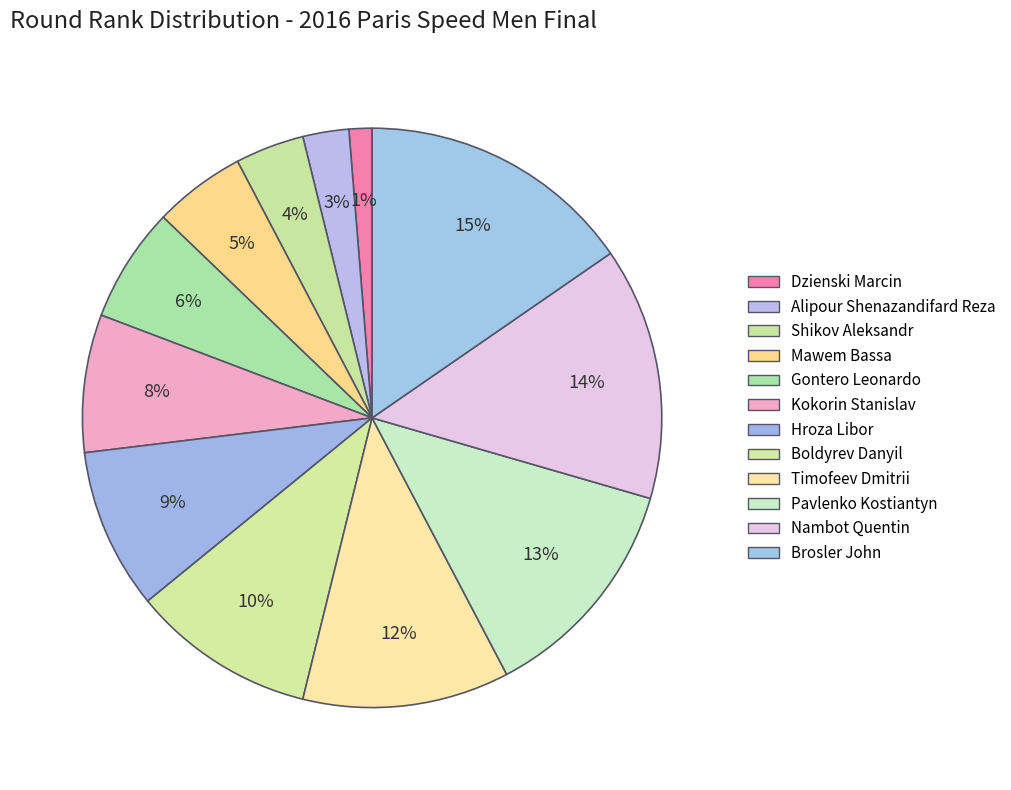

Which category has the biggest portion of the pie?

Brosler John